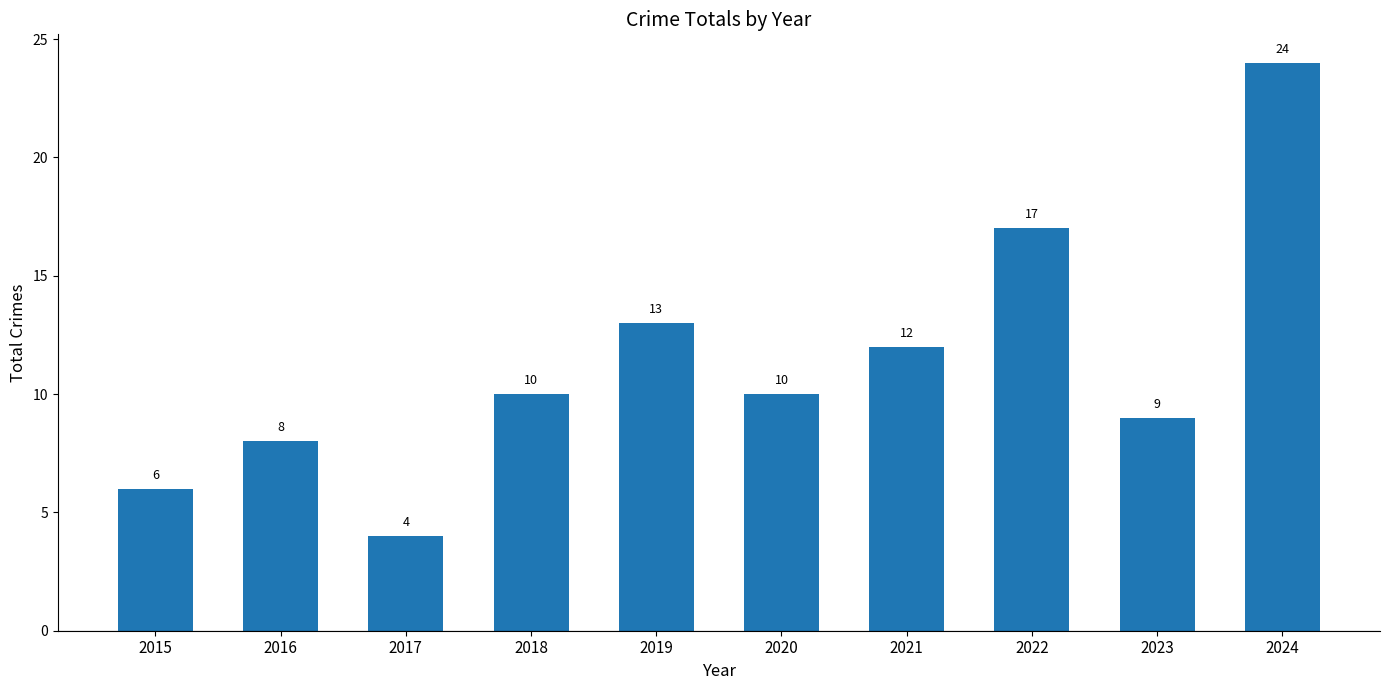

Is it true that the value at 2021 is 12?

True